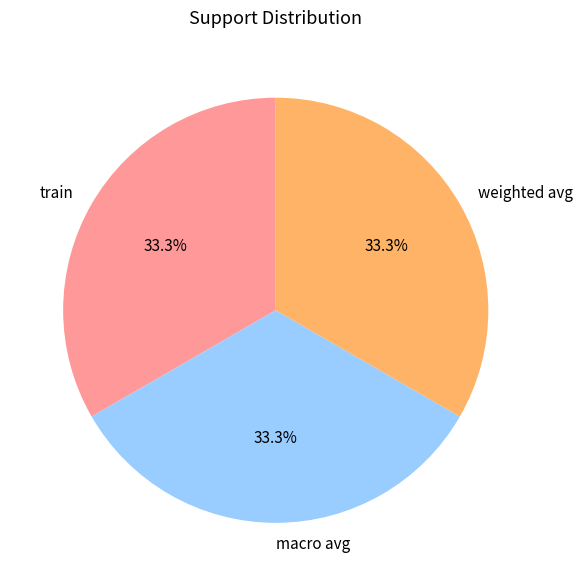

Is there a majority slice in this chart?

No